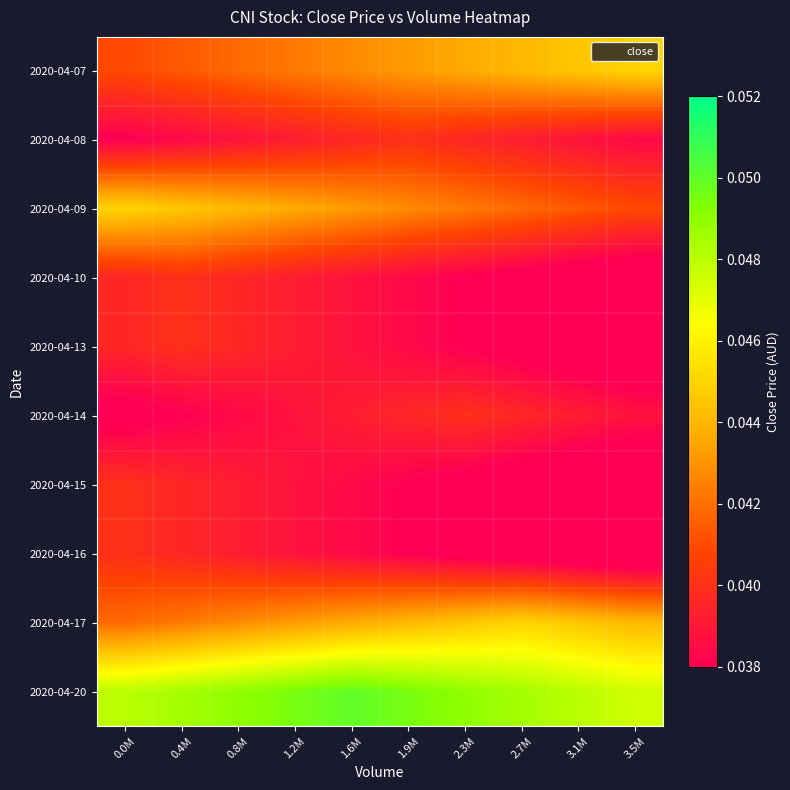

Which category has the highest value across all series?

1.6M